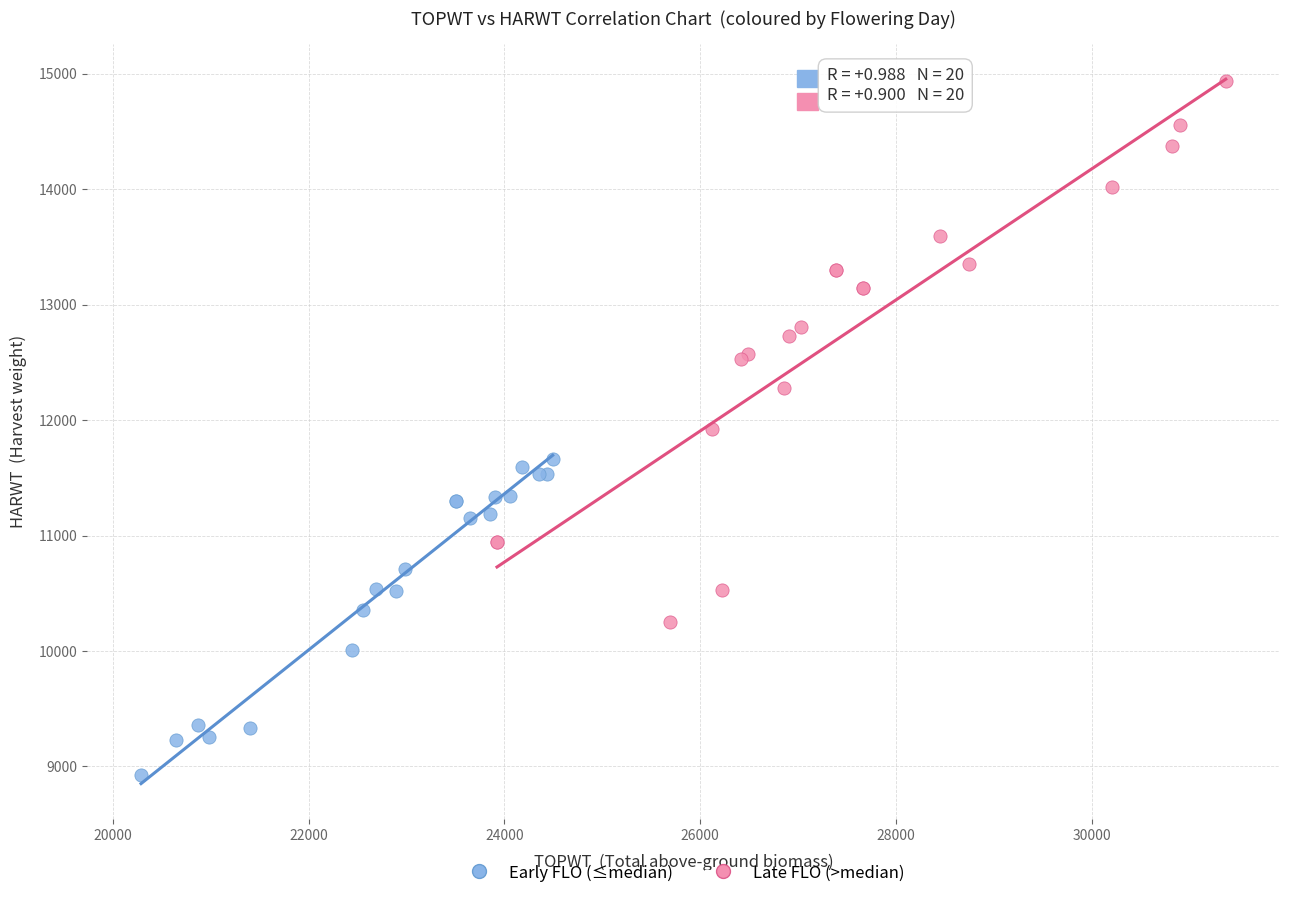

Which series contains the highest Y value?

Late FLO (>median)